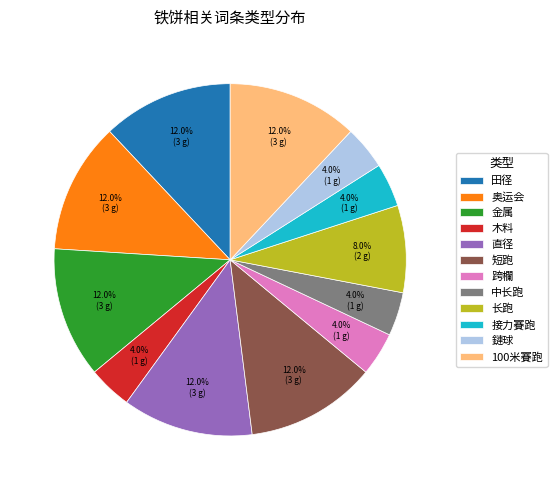

What percentage is the 金属 slice, to the nearest percent?

12%